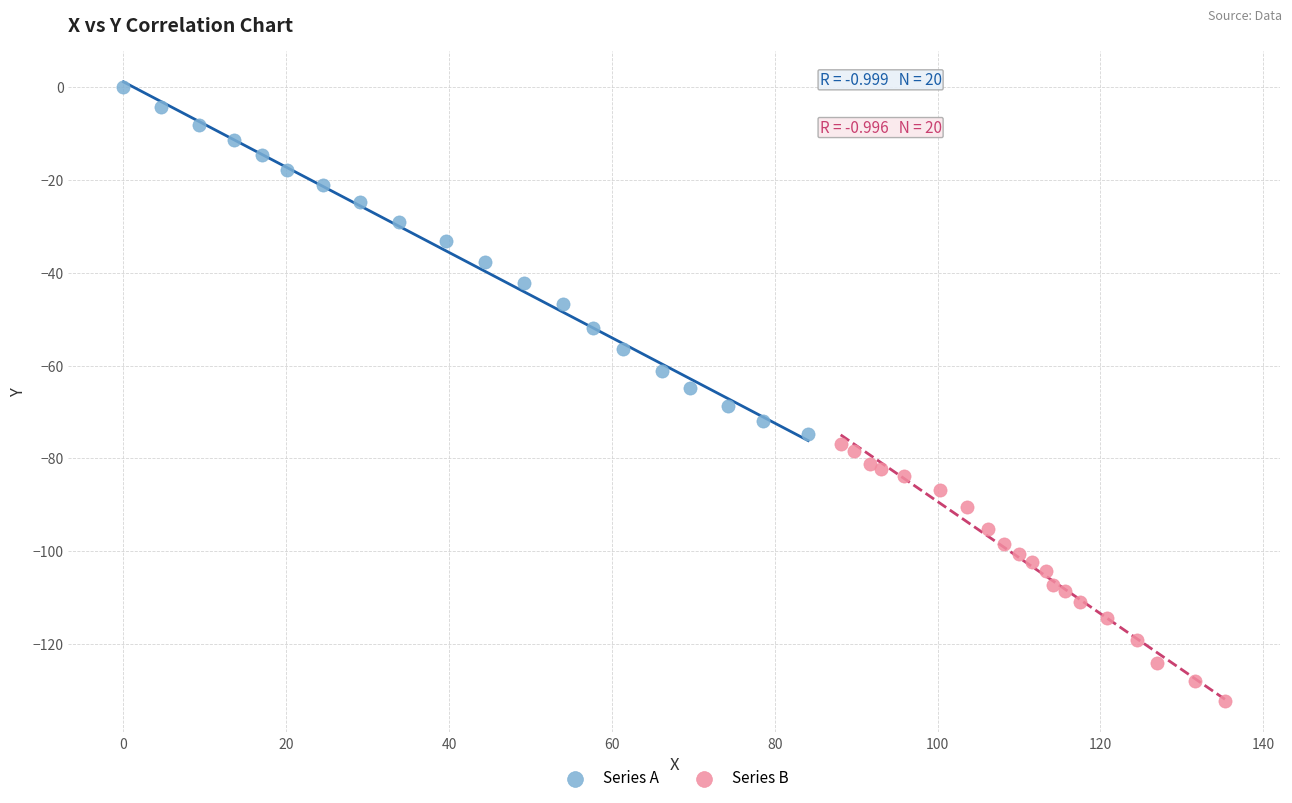

Which series reaches the maximum Y coordinate?

Series A